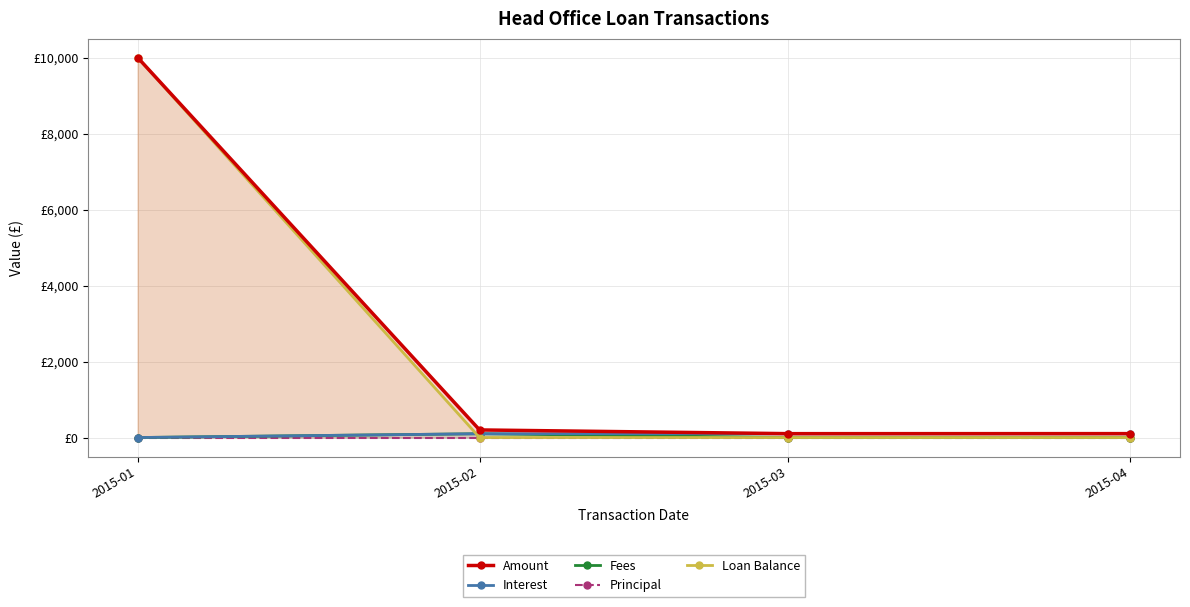

At which category does the chart reach its minimum across all series?

2015-01